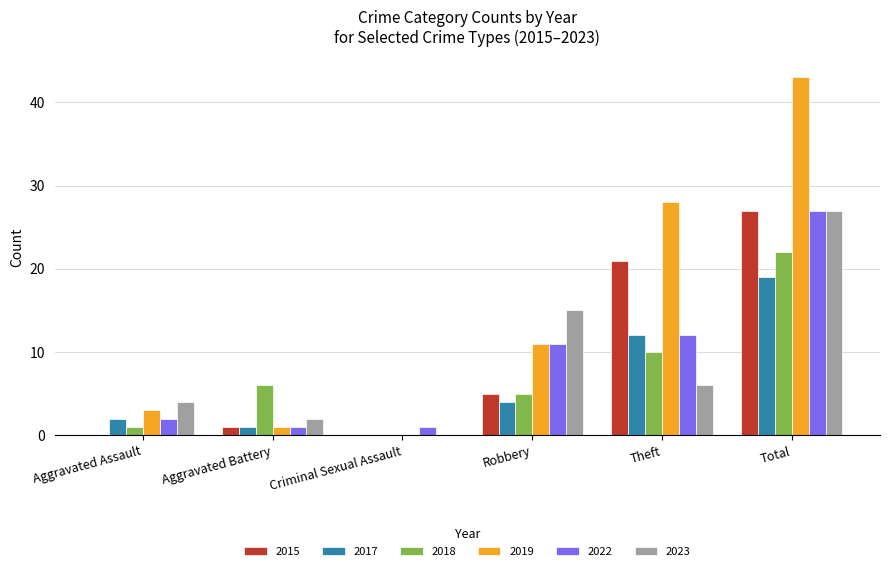

Are the bars horizontal?

No